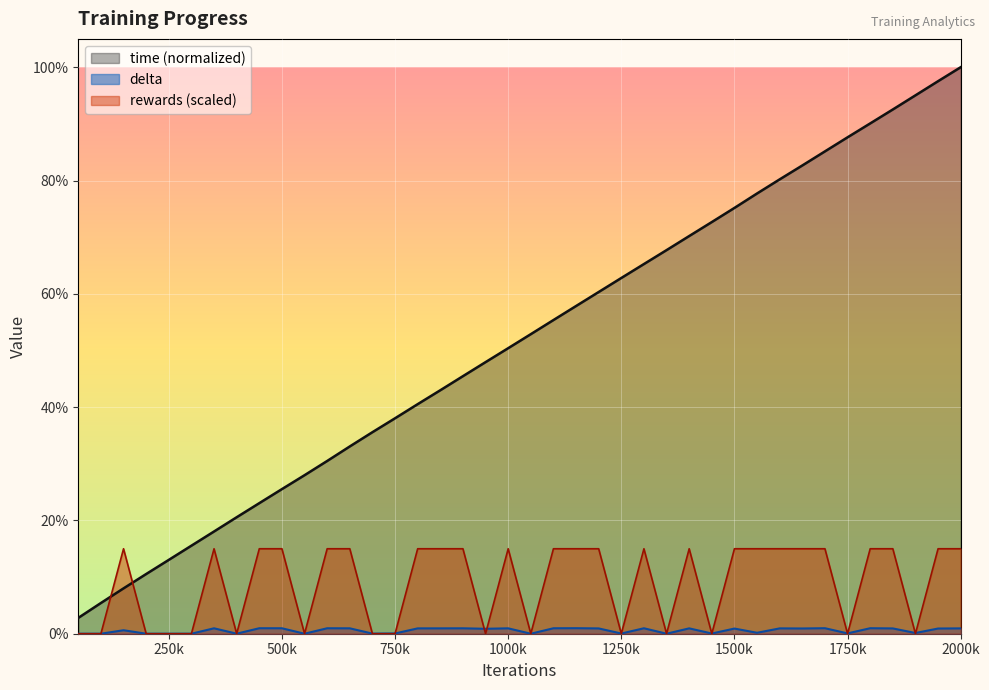

The time series shows 0.6 at 1200000. True or false?

True